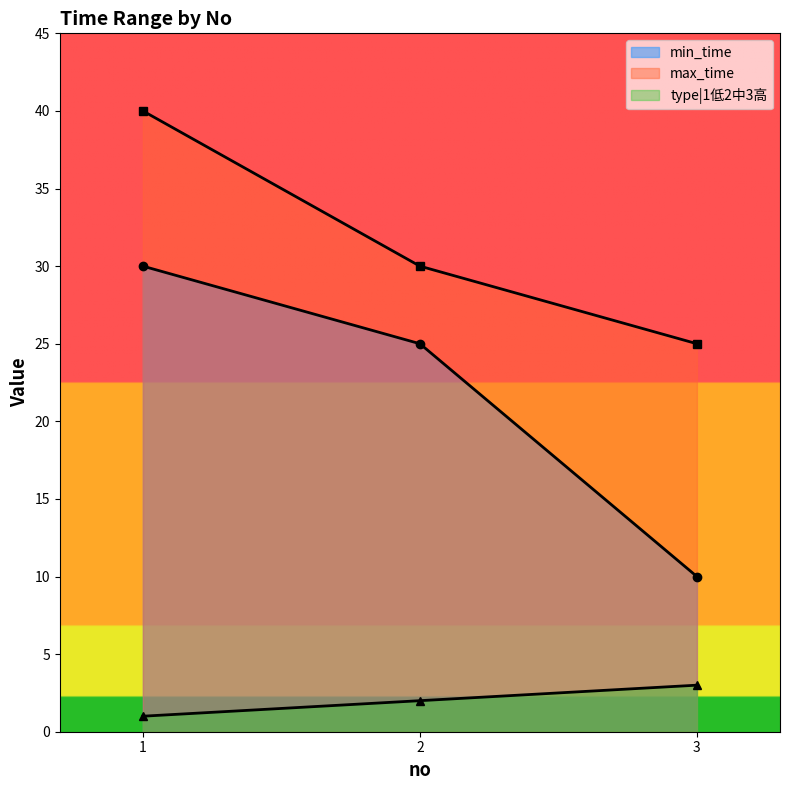

What is the value of the min_time point at the 1st from the left?

30